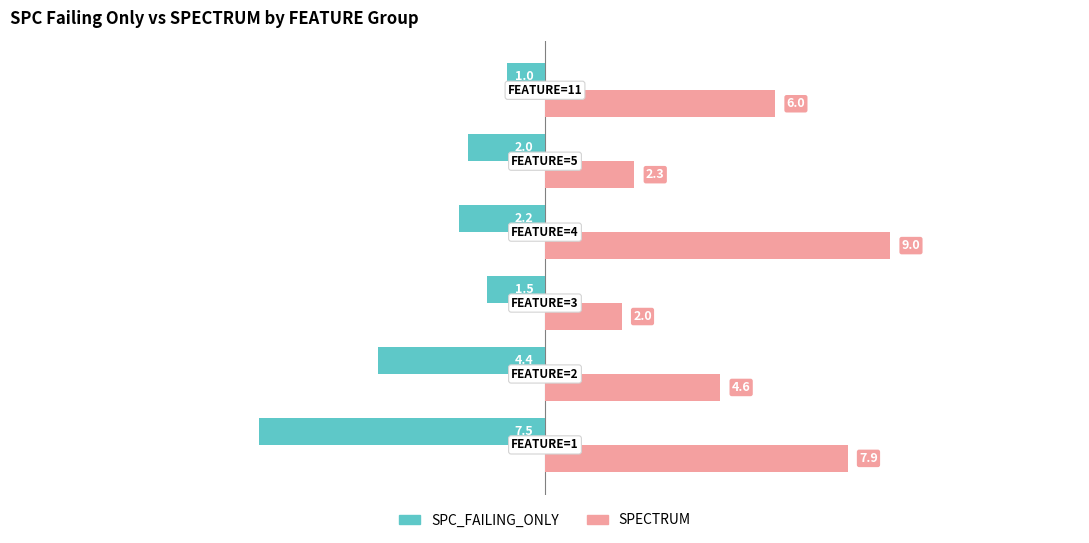

What are all the series names shown in the legend?

SPC_FAILING_ONLY, SPECTRUM